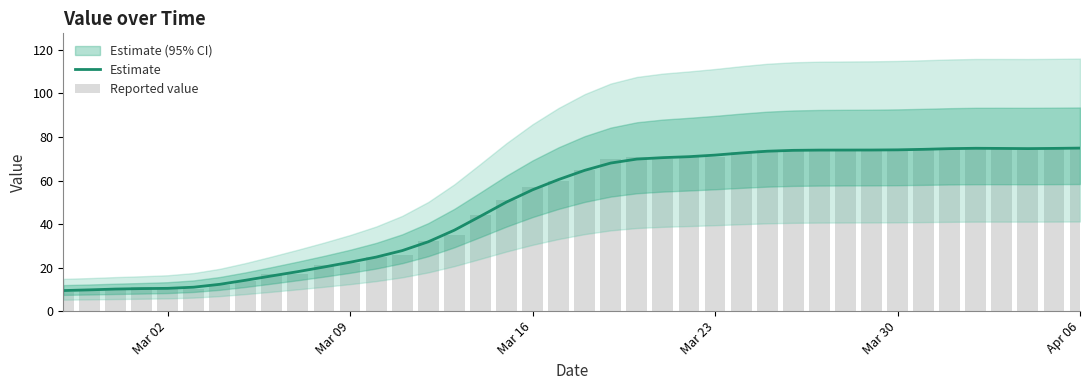

What is the smallest value displayed?

9.0